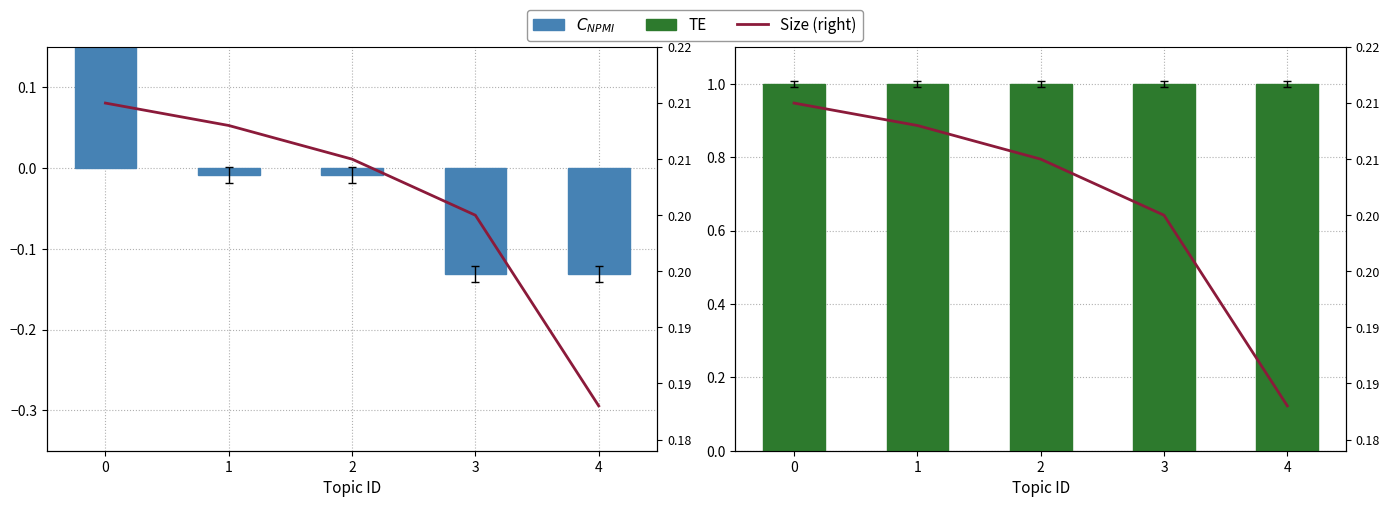

Reading right to left, extract all data points from this chart.

$C_{NPMI}$: 4=-0.1	3=-0.1	2=-0.0	1=-0.0	0=0.3
TE: 4=1.0	3=1.0	2=1.0	1=1.0	0=1.0
Size (right): 4=0.2	3=0.2	2=0.2	1=0.2	0=0.2